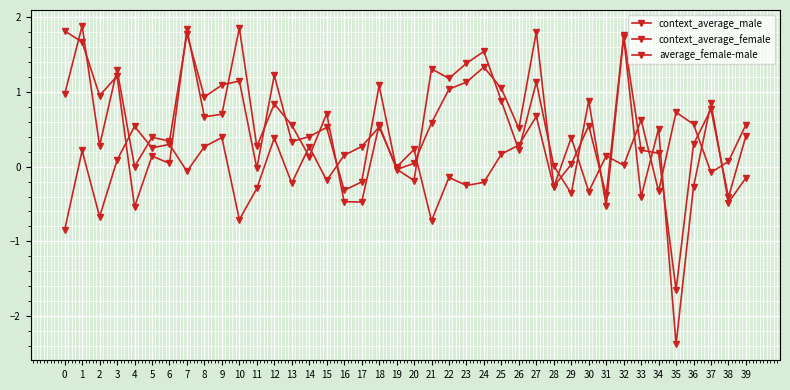

Does the chart have visible grid lines?

Yes